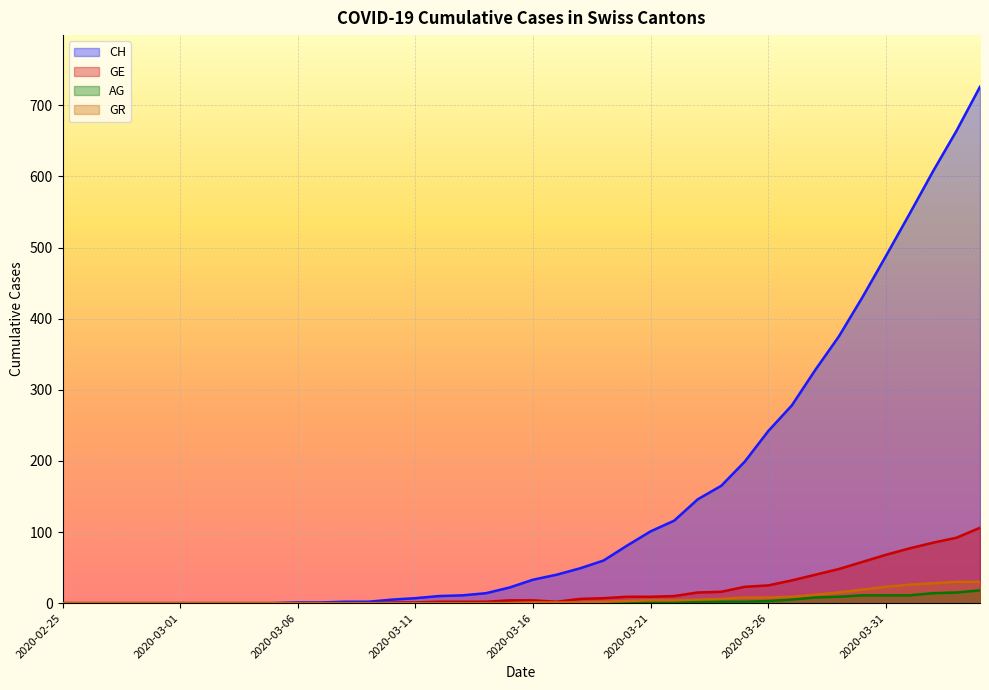

Which series has the largest total across all categories?

CH